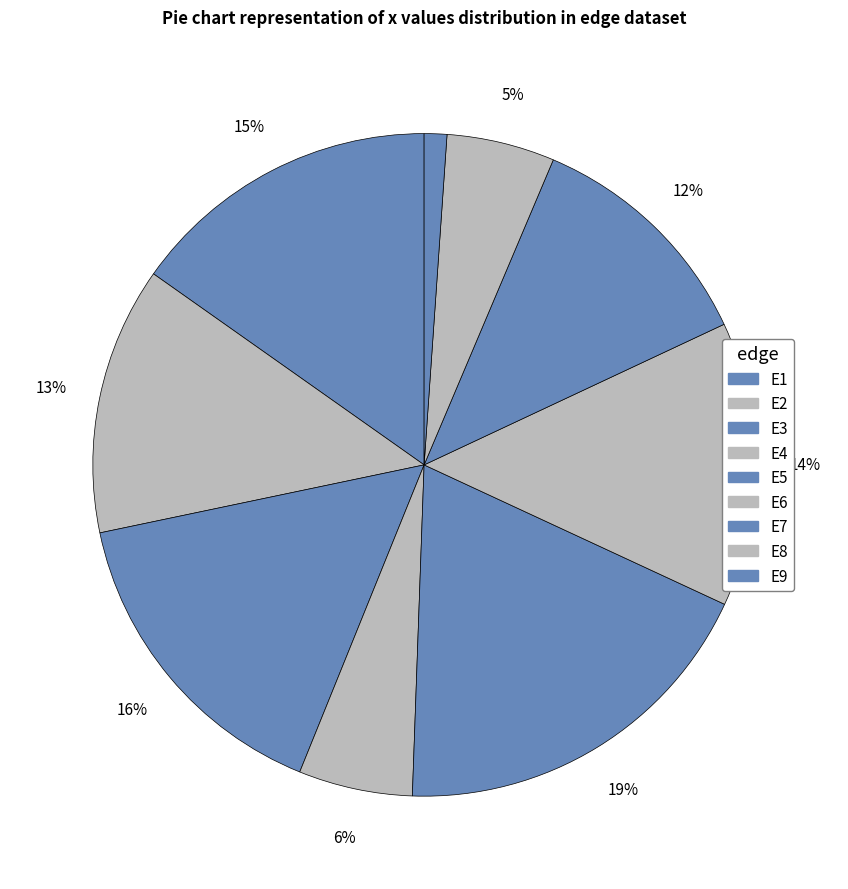

Is E7 the majority of the pie?

No